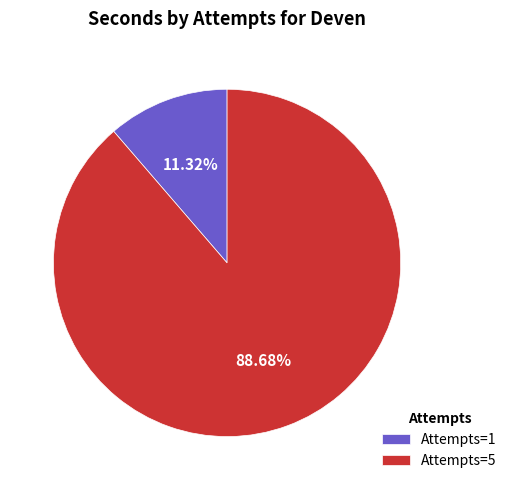

How many slices are in this pie chart?

2